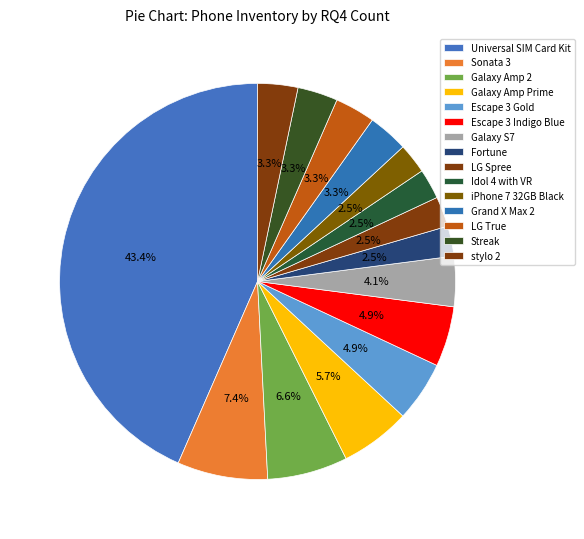

What percentage is NOT represented by stylo 2?

96.7%